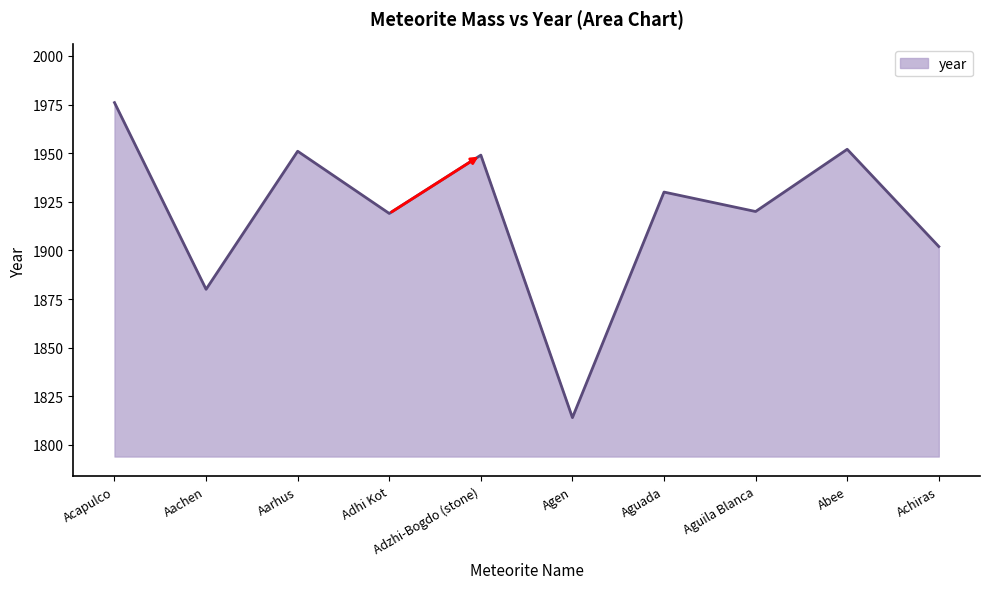

What is the smallest value displayed?

1814